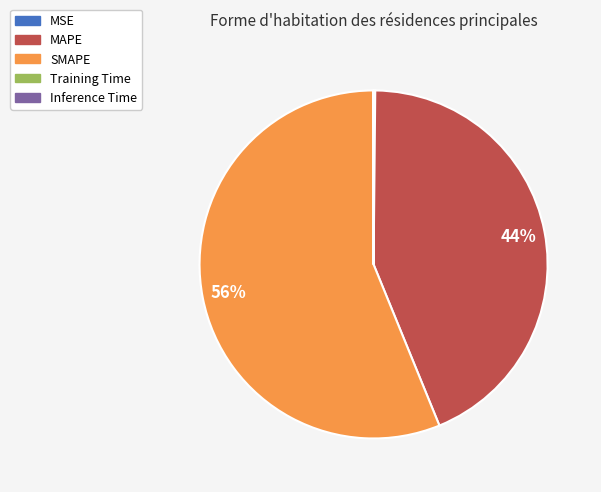

What is the largest slice in the pie chart?

SMAPE